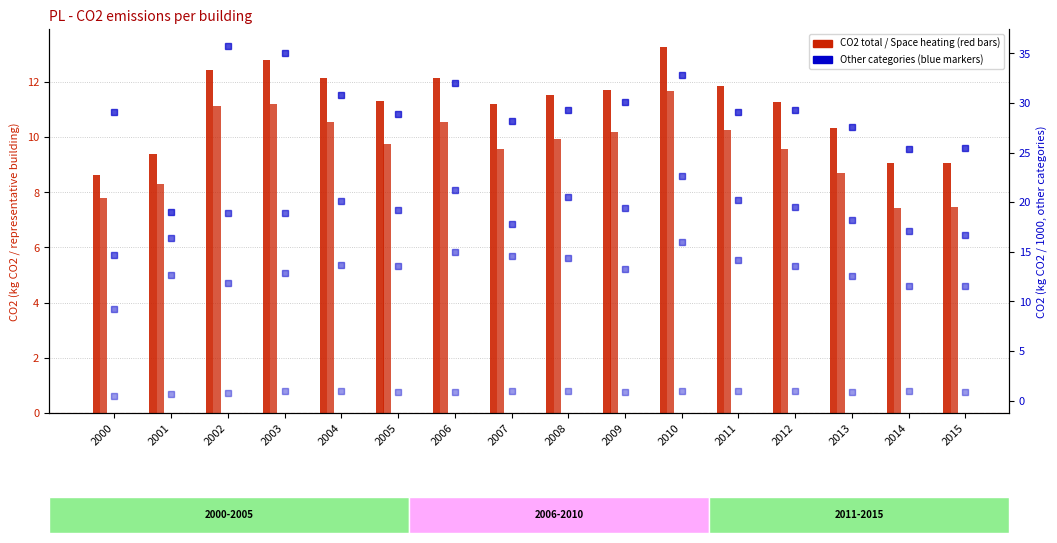

Which series changed the most between 2003 and 2009?

Solids